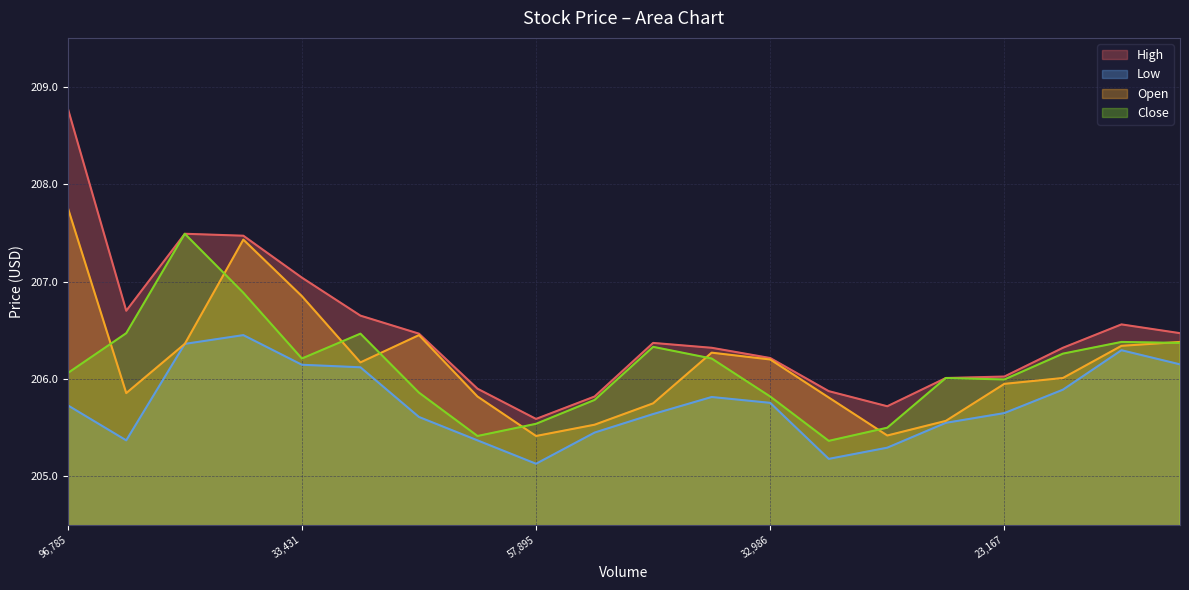

How many lines are shown in the chart?

4